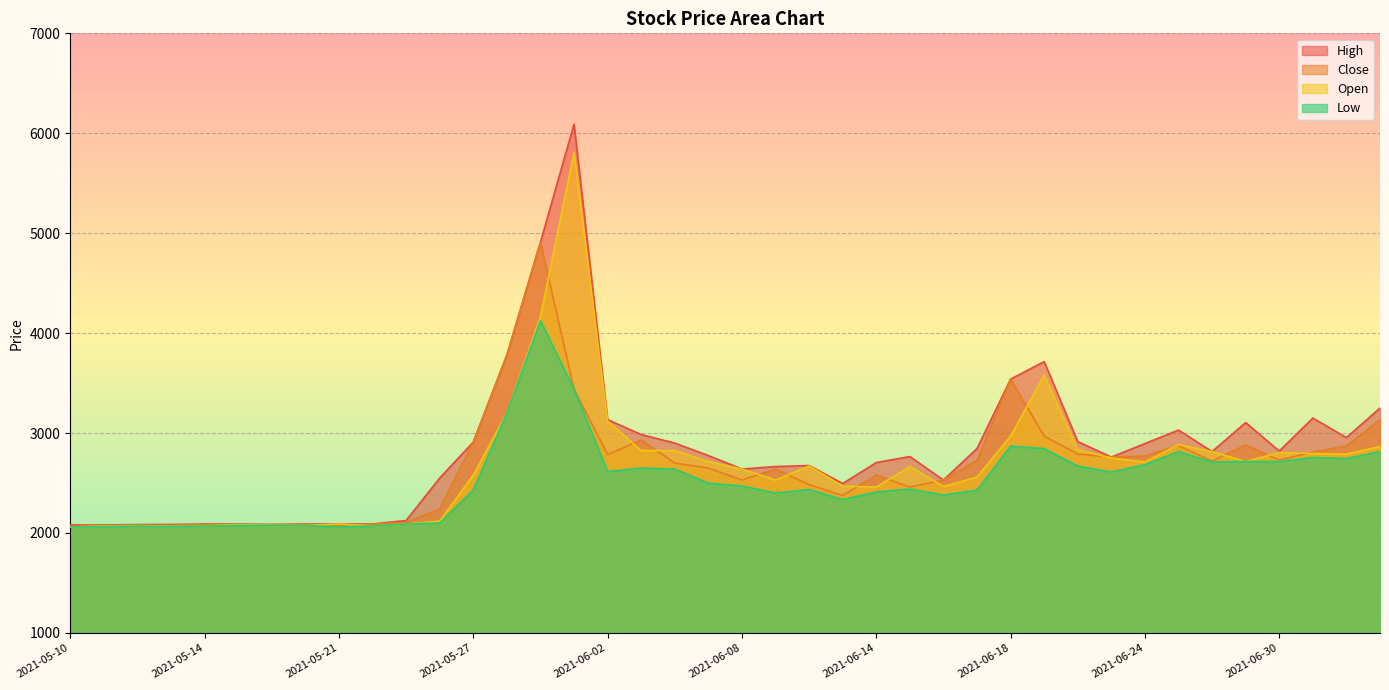

What is the highest value of the Open series?

5810